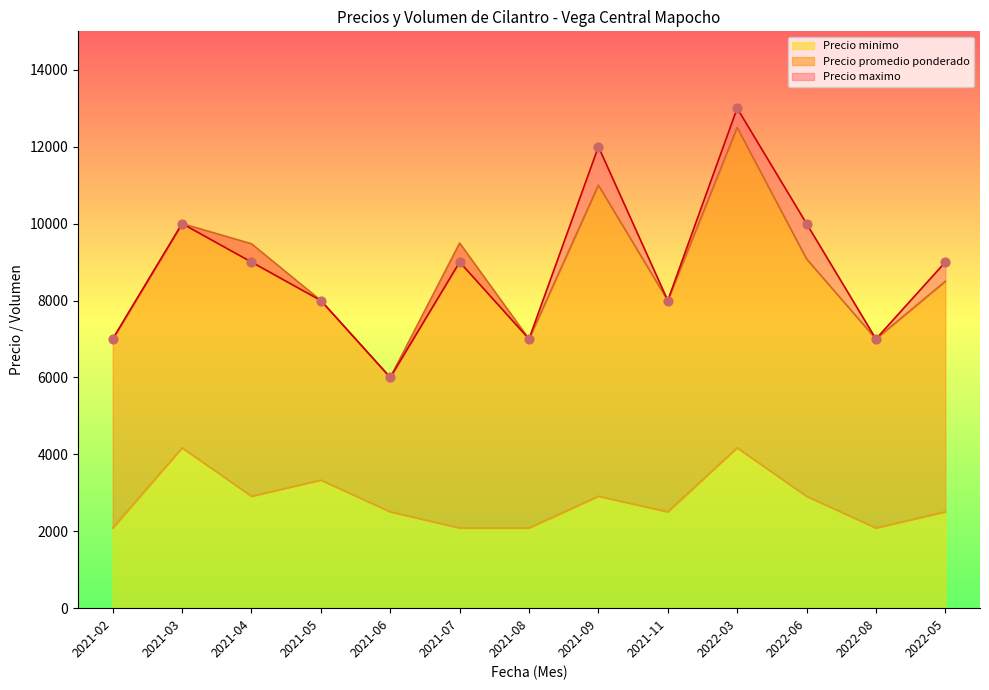

At which category is the sum across all series the highest?

2022-03